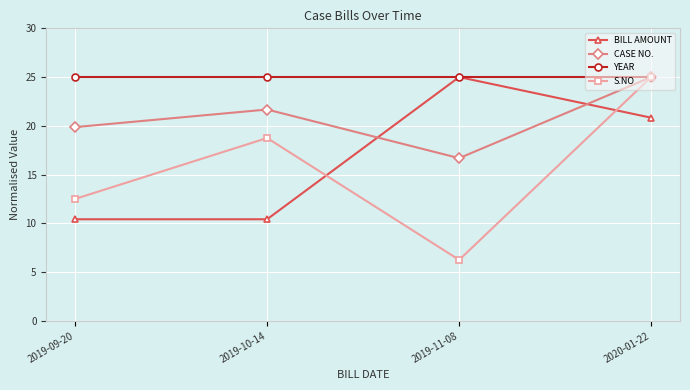

Does the chart display data point markers on the line(s)?

Yes